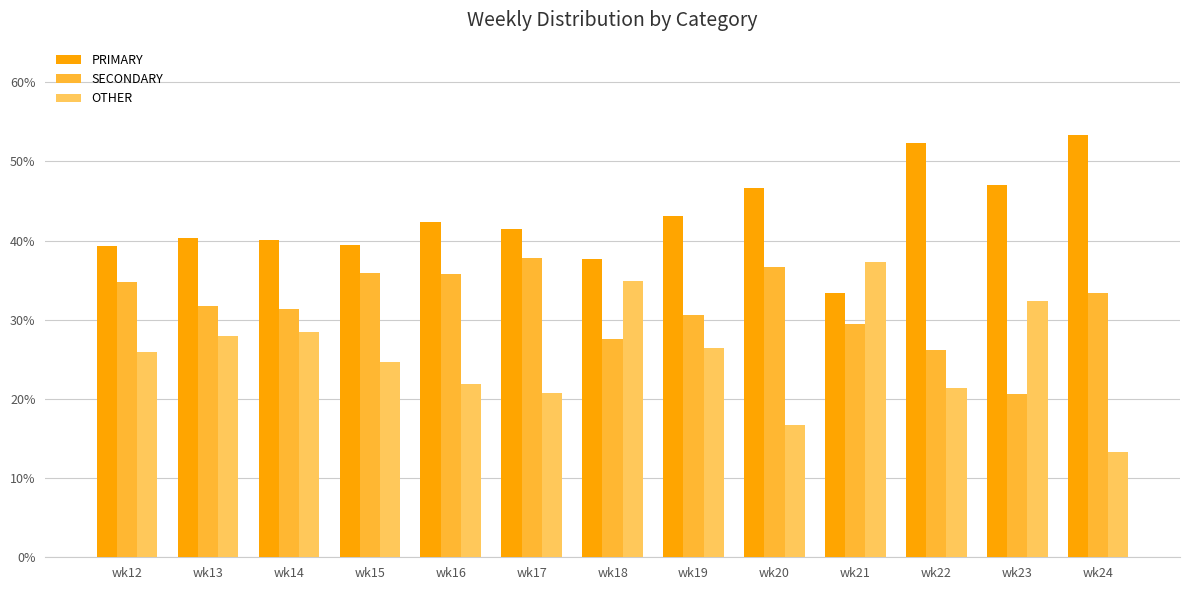

At wk17, list the series in order from smallest to largest.

OTHER, SECONDARY, PRIMARY